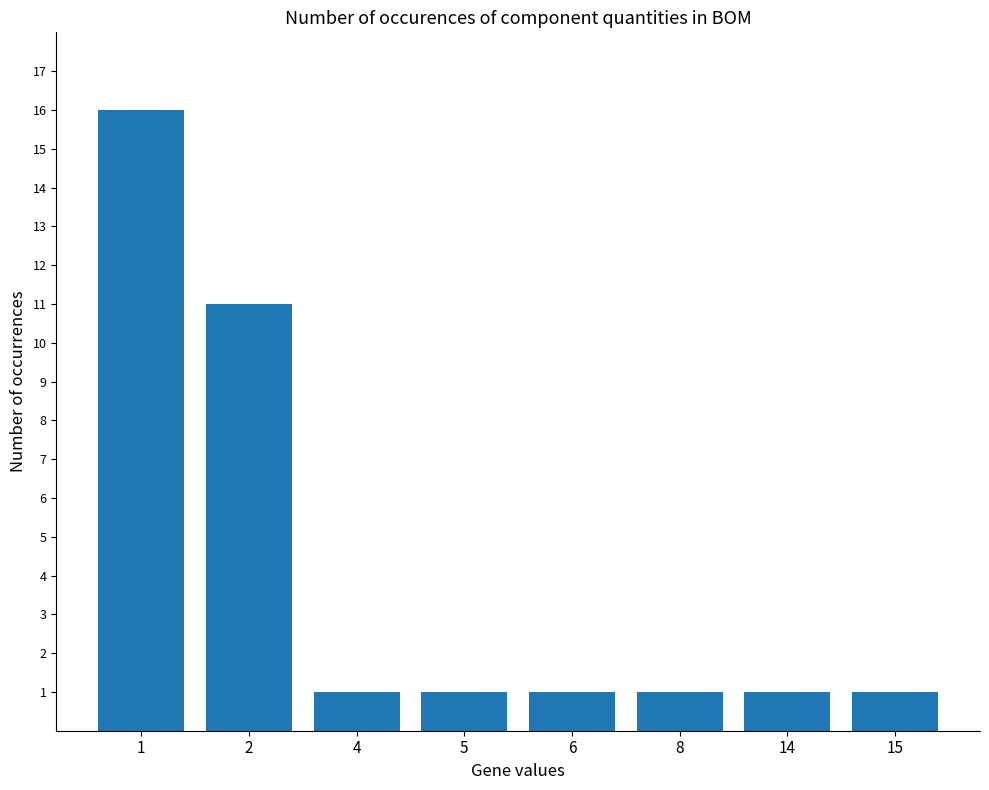

Reading left to right, list all the values displayed in this chart.

16	11	1	1	1	1	1	1